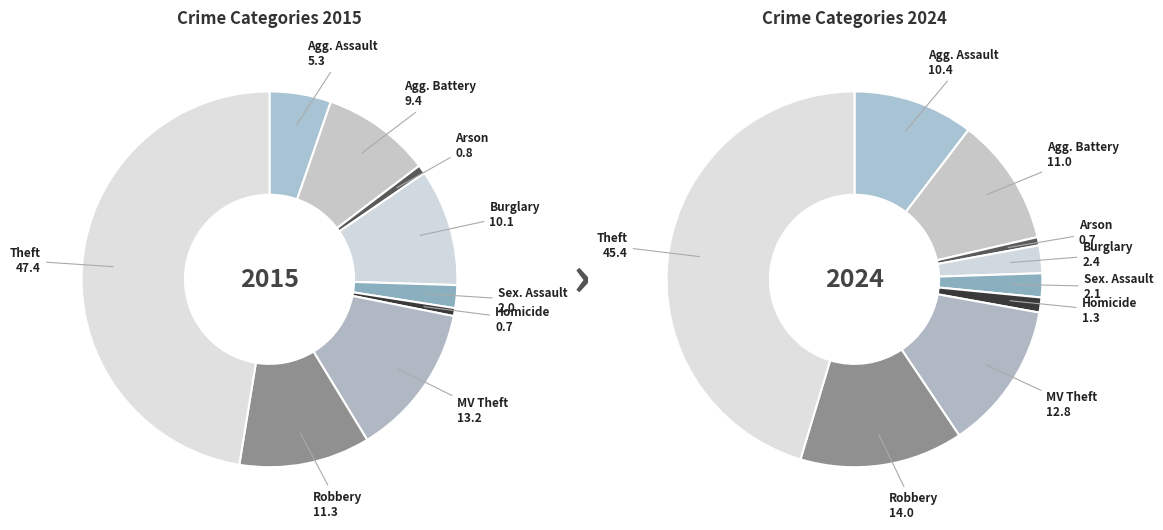

To the nearest percent, what is the difference between the Aggravated Battery and Arson slice percentages?

9%